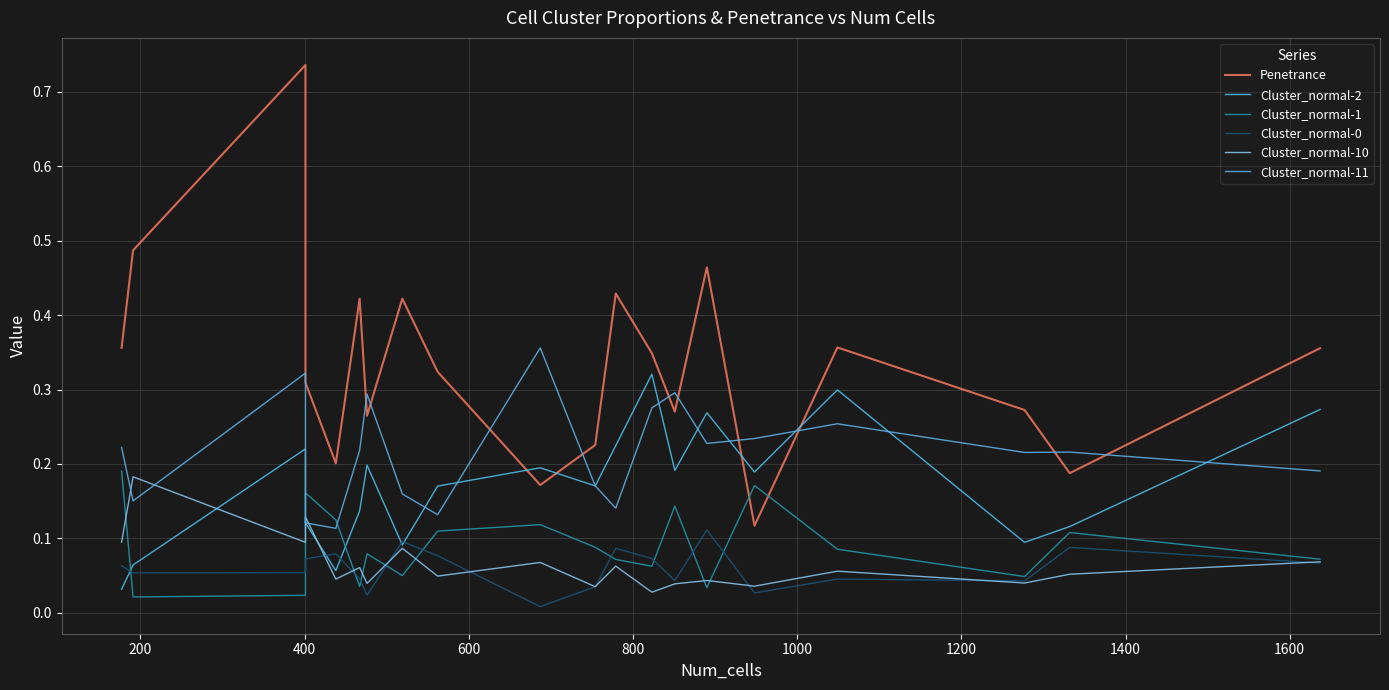

Which series has the widest spread of values?

Penetrance